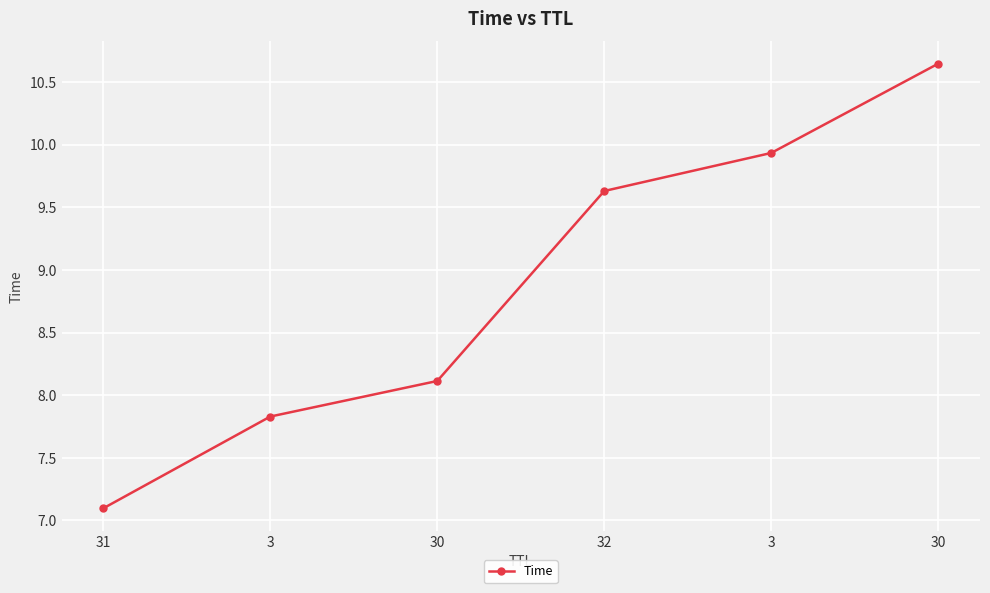

How many values exceed 9?

3